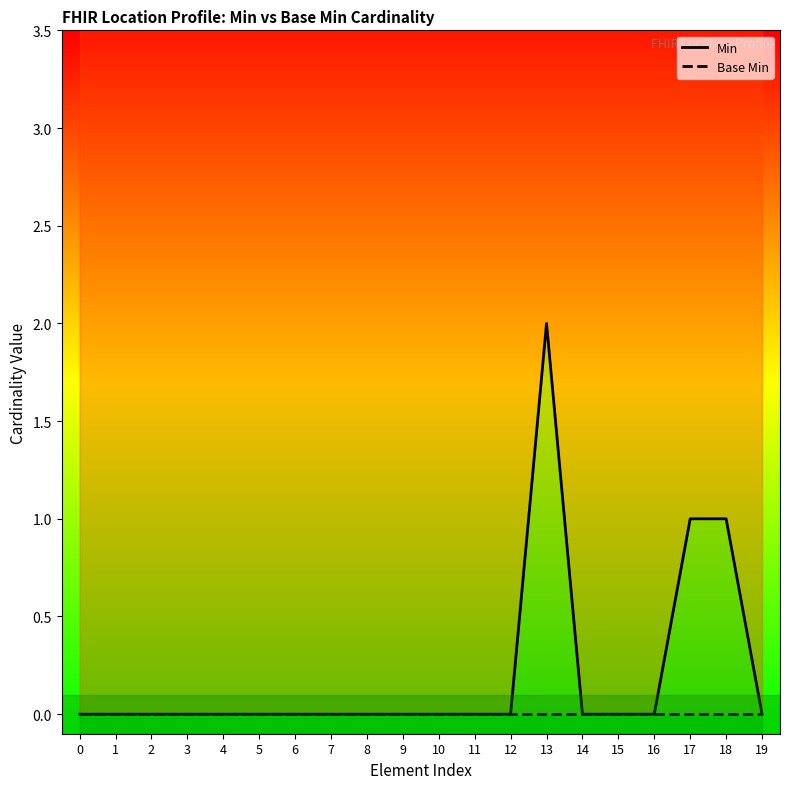

Is this an area chart (filled region under the line)?

No